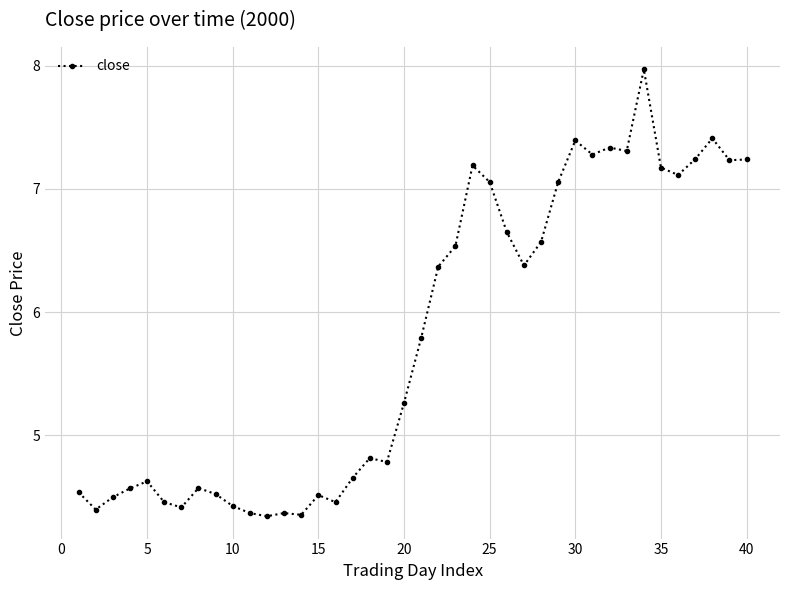

What is the average value?

5.8